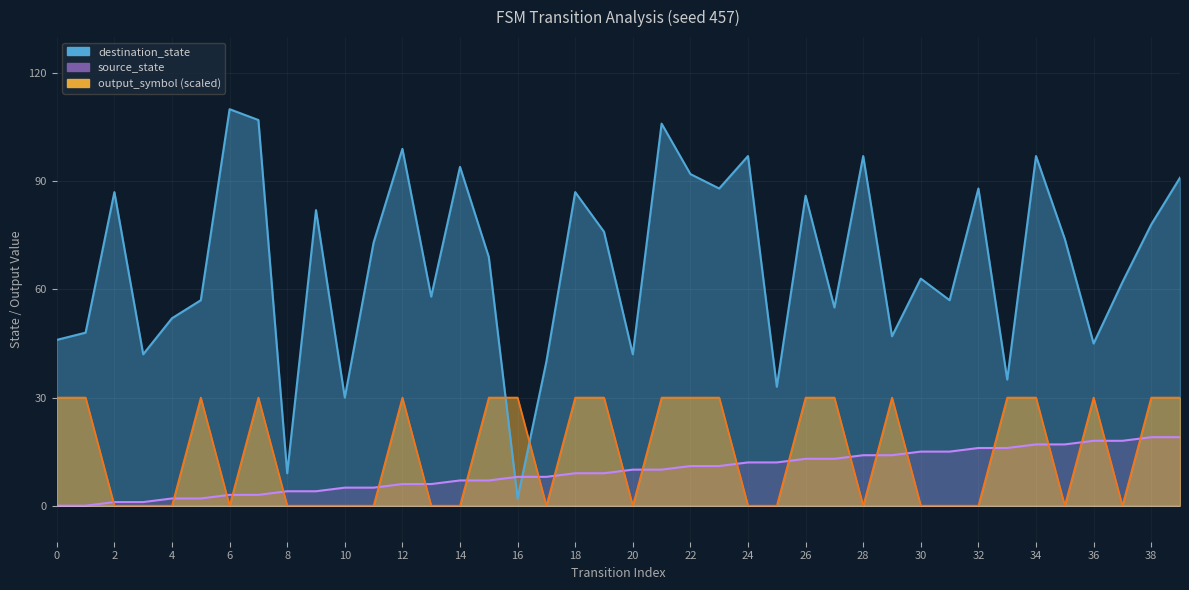

Which has a higher value, 6 or 27?

27